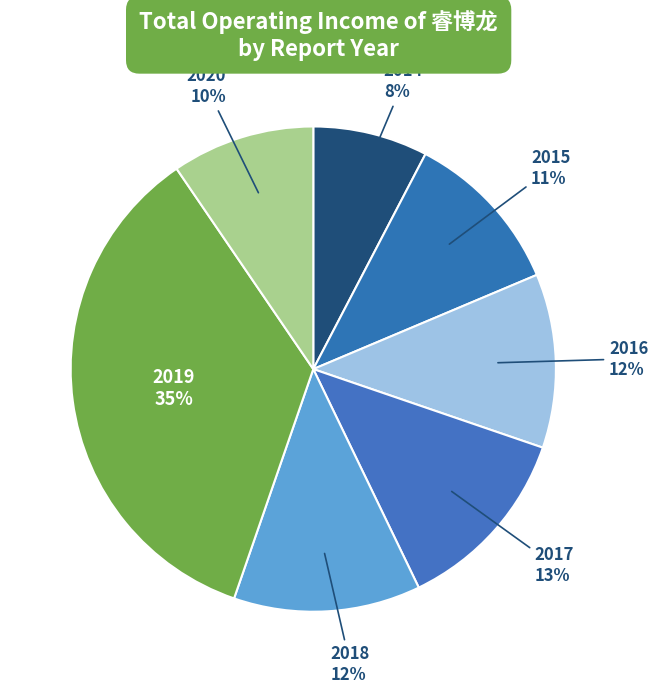

Count the number of slices in the pie.

7